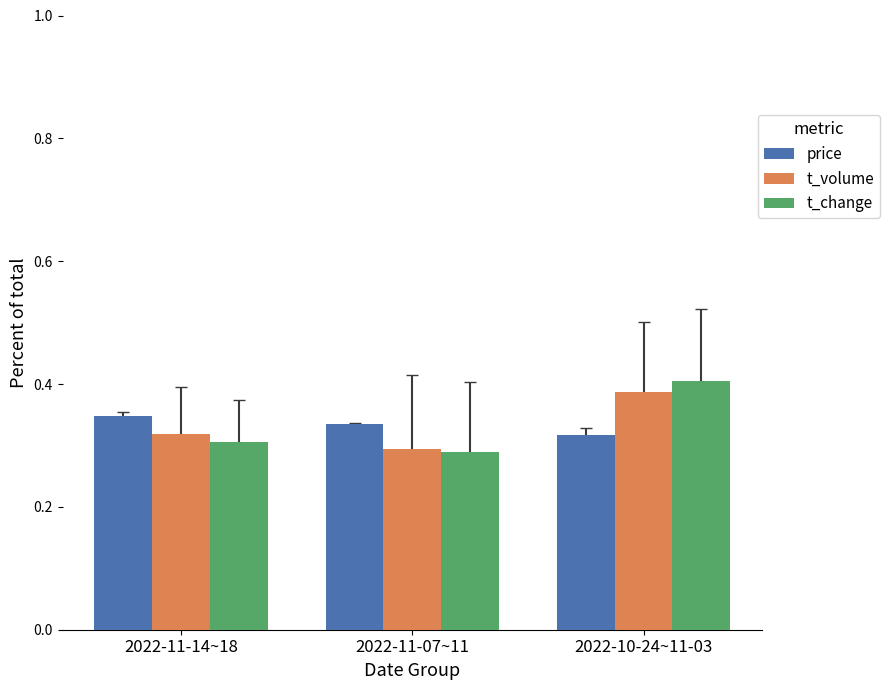

At how many categories does at least one series exceed 0?

3